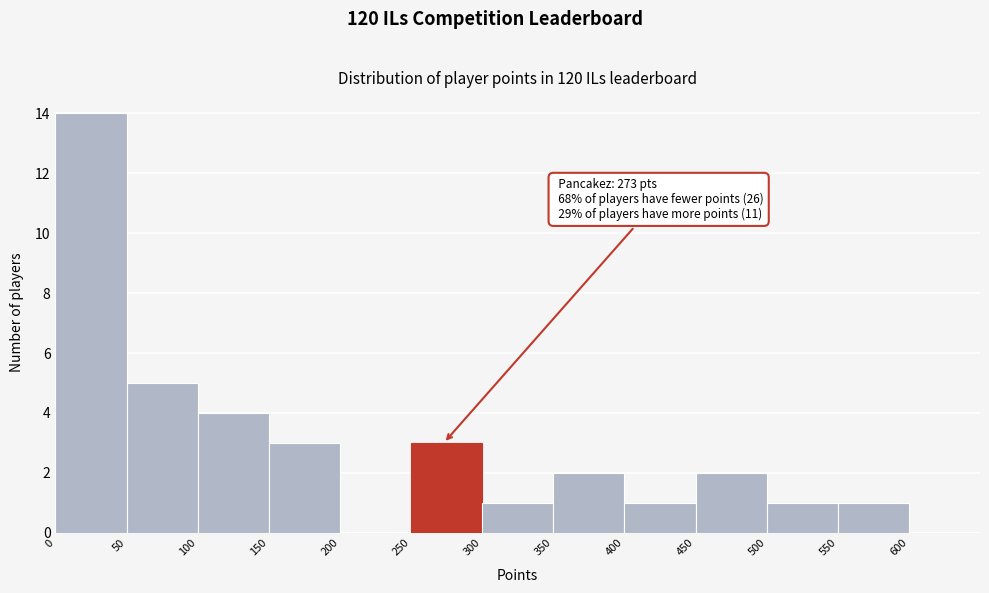

Over which range of the x-axis is the bar tallest?

0 to 50